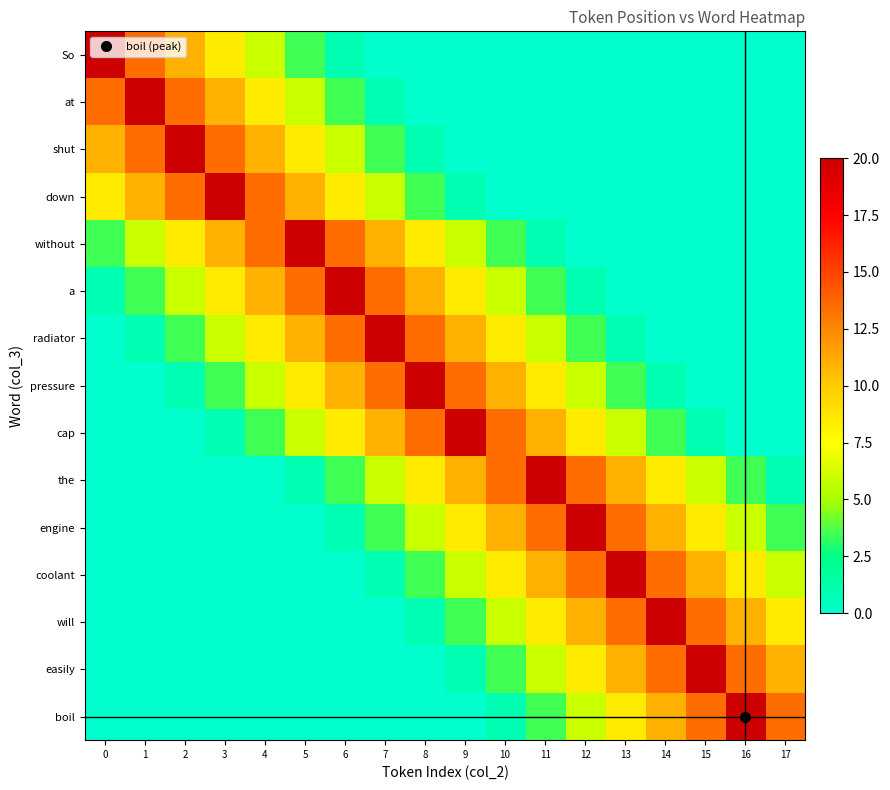

Reading left to right, extract all data points from this chart.

So: 0=20.0	1=13.5	2=11.0	3=8.5	4=6.0	5=3.5	6=1.0	7=0.0	8=0.0	9=0.0	10=0.0	11=0.0	12=0.0	13=0.0	14=0.0	15=0.0	16=0.0	17=0.0
at: 0=13.5	1=20.0	2=13.5	3=11.0	4=8.5	5=6.0	6=3.5	7=1.0	8=0.0	9=0.0	10=0.0	11=0.0	12=0.0	13=0.0	14=0.0	15=0.0	16=0.0	17=0.0
shut: 0=11.0	1=13.5	2=20.0	3=13.5	4=11.0	5=8.5	6=6.0	7=3.5	8=1.0	9=0.0	10=0.0	11=0.0	12=0.0	13=0.0	14=0.0	15=0.0	16=0.0	17=0.0
down: 0=8.5	1=11.0	2=13.5	3=20.0	4=13.5	5=11.0	6=8.5	7=6.0	8=3.5	9=1.0	10=0.0	11=0.0	12=0.0	13=0.0	14=0.0	15=0.0	16=0.0	17=0.0
without: 0=3.5	1=6.0	2=8.5	3=11.0	4=13.5	5=20.0	6=13.5	7=11.0	8=8.5	9=6.0	10=3.5	11=1.0	12=0.0	13=0.0	14=0.0	15=0.0	16=0.0	17=0.0
a: 0=1.0	1=3.5	2=6.0	3=8.5	4=11.0	5=13.5	6=20.0	7=13.5	8=11.0	9=8.5	10=6.0	11=3.5	12=1.0	13=0.0	14=0.0	15=0.0	16=0.0	17=0.0
radiator: 0=0.0	1=1.0	2=3.5	3=6.0	4=8.5	5=11.0	6=13.5	7=20.0	8=13.5	9=11.0	10=8.5	11=6.0	12=3.5	13=1.0	14=0.0	15=0.0	16=0.0	17=0.0
pressure: 0=0.0	1=0.0	2=1.0	3=3.5	4=6.0	5=8.5	6=11.0	7=13.5	8=20.0	9=13.5	10=11.0	11=8.5	12=6.0	13=3.5	14=1.0	15=0.0	16=0.0	17=0.0
cap: 0=0.0	1=0.0	2=0.0	3=1.0	4=3.5	5=6.0	6=8.5	7=11.0	8=13.5	9=20.0	10=13.5	11=11.0	12=8.5	13=6.0	14=3.5	15=1.0	16=0.0	17=0.0
the: 0=0.0	1=0.0	2=0.0	3=0.0	4=0.0	5=1.0	6=3.5	7=6.0	8=8.5	9=11.0	10=13.5	11=20.0	12=13.5	13=11.0	14=8.5	15=6.0	16=3.5	17=1.0
engine: 0=0.0	1=0.0	2=0.0	3=0.0	4=0.0	5=0.0	6=1.0	7=3.5	8=6.0	9=8.5	10=11.0	11=13.5	12=20.0	13=13.5	14=11.0	15=8.5	16=6.0	17=3.5
coolant: 0=0.0	1=0.0	2=0.0	3=0.0	4=0.0	5=0.0	6=0.0	7=1.0	8=3.5	9=6.0	10=8.5	11=11.0	12=13.5	13=20.0	14=13.5	15=11.0	16=8.5	17=6.0
will: 0=0.0	1=0.0	2=0.0	3=0.0	4=0.0	5=0.0	6=0.0	7=0.0	8=1.0	9=3.5	10=6.0	11=8.5	12=11.0	13=13.5	14=20.0	15=13.5	16=11.0	17=8.5
easily: 0=0.0	1=0.0	2=0.0	3=0.0	4=0.0	5=0.0	6=0.0	7=0.0	8=0.0	9=1.0	10=3.5	11=6.0	12=8.5	13=11.0	14=13.5	15=20.0	16=13.5	17=11.0
boil: 0=0.0	1=0.0	2=0.0	3=0.0	4=0.0	5=0.0	6=0.0	7=0.0	8=0.0	9=0.0	10=1.0	11=3.5	12=6.0	13=8.5	14=11.0	15=13.5	16=20.0	17=13.5